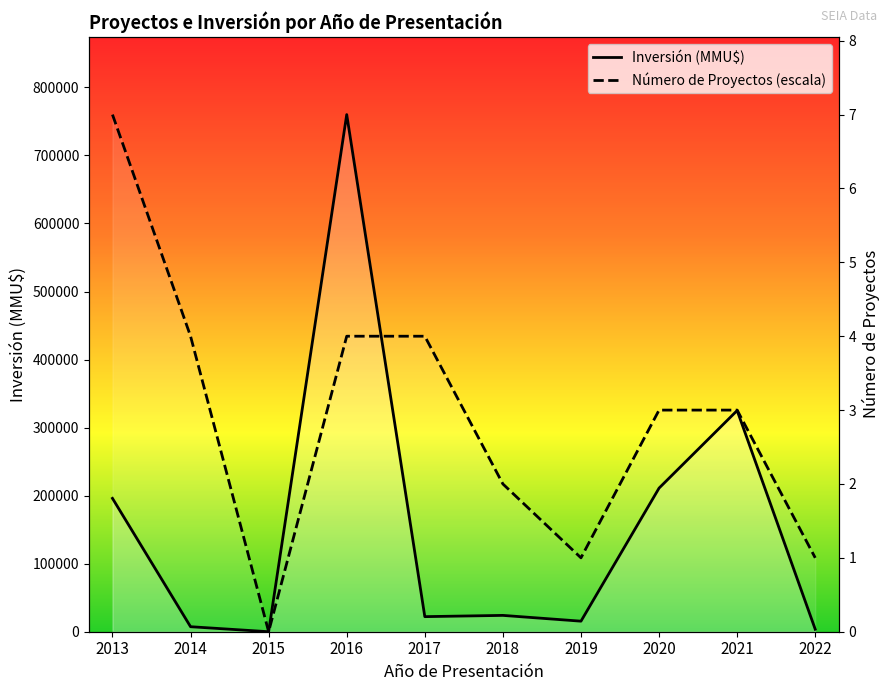

The value of Inversión (MMU$) at 2019 is 15500.0. True or false?

True